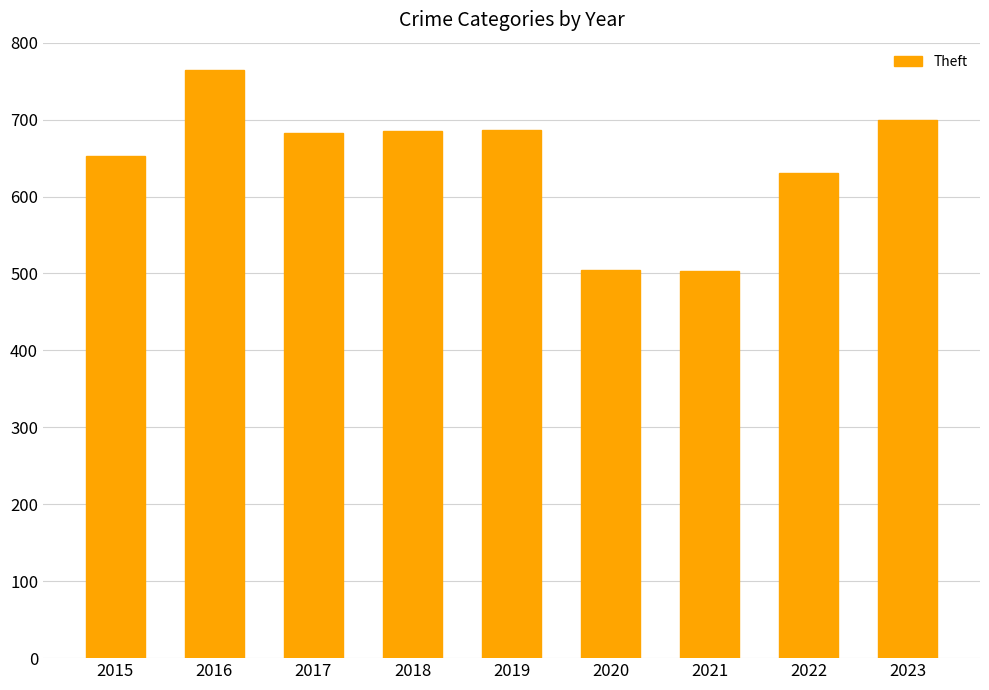

What is the difference between the second highest and second lowest values?

194